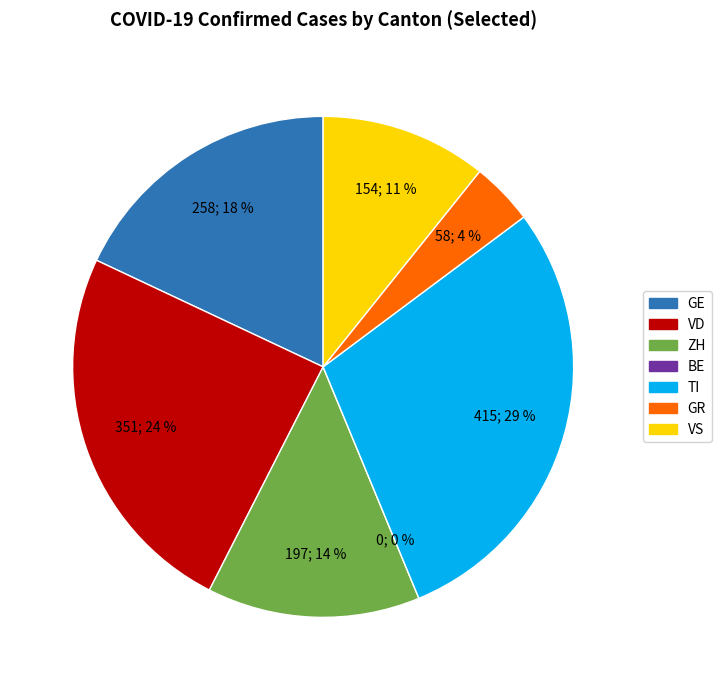

Count the number of slices in the pie.

7